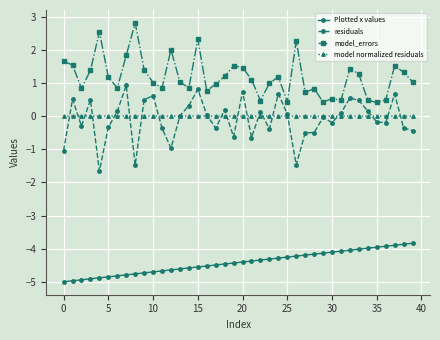

True or false: Plotted x values and model_errors intersect in this chart.

False